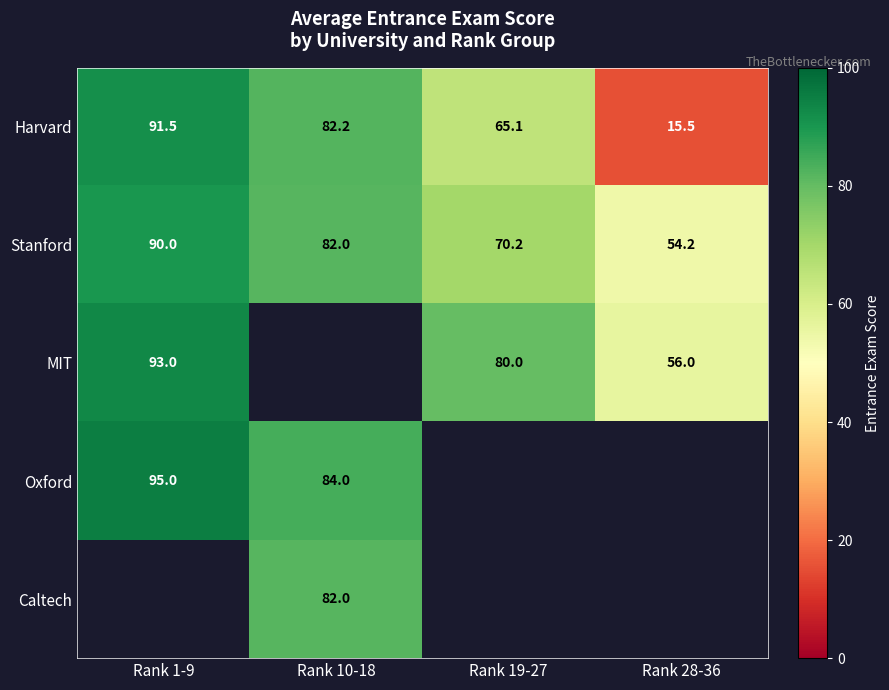

At which category does the chart reach its peak across all series?

Rank 1-9